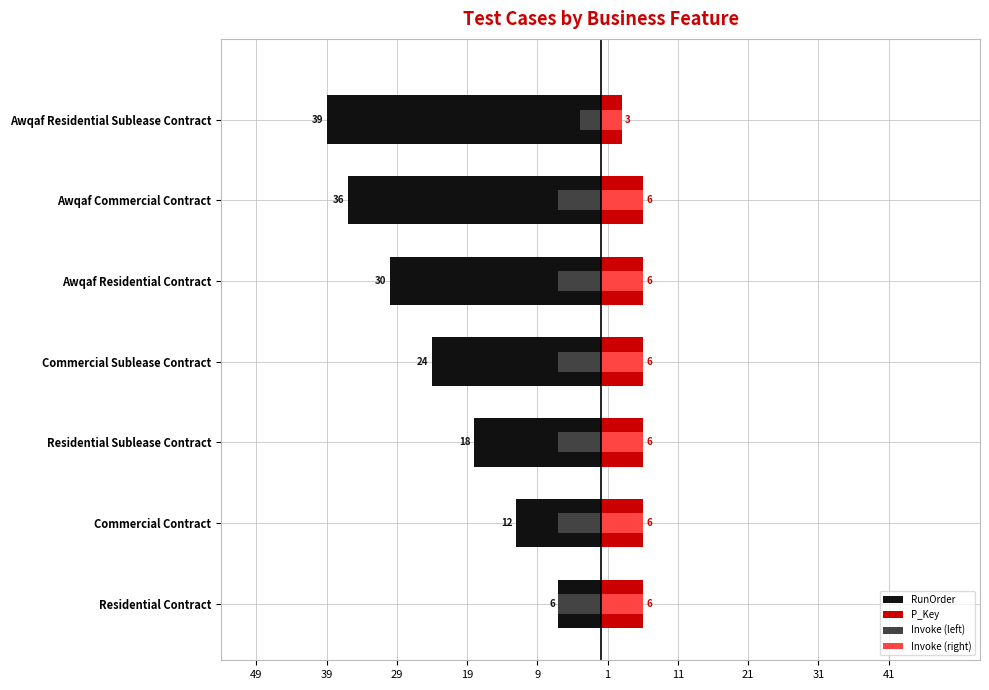

Reading left to right, transcribe all the data shown in this chart.

RunOrder: -6	-12	-18	-24	-30	-36	-39
P_Key: 6	6	6	6	6	6	3
Invoke (left): -6	-6	-6	-6	-6	-6	-3
Invoke (right): 6	6	6	6	6	6	3